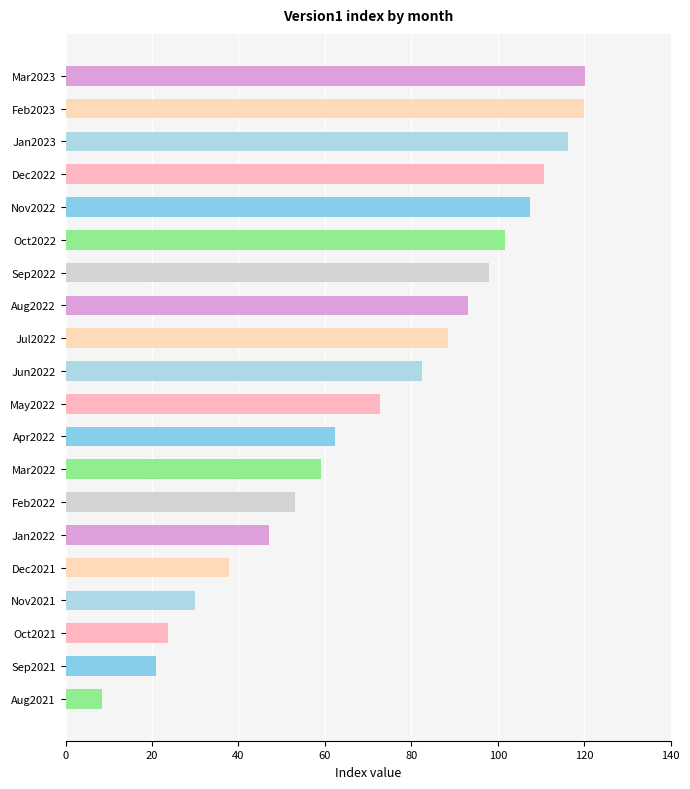

What is the sum of the values at Oct2021 and Sep2021?

44.8